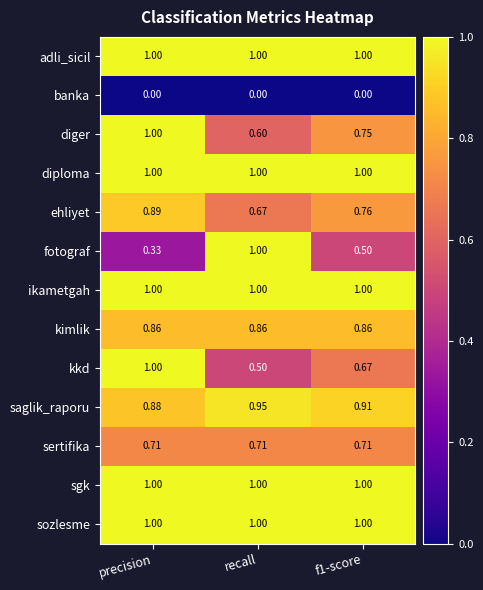

Which category has the highest value in the ehliyet series?

precision